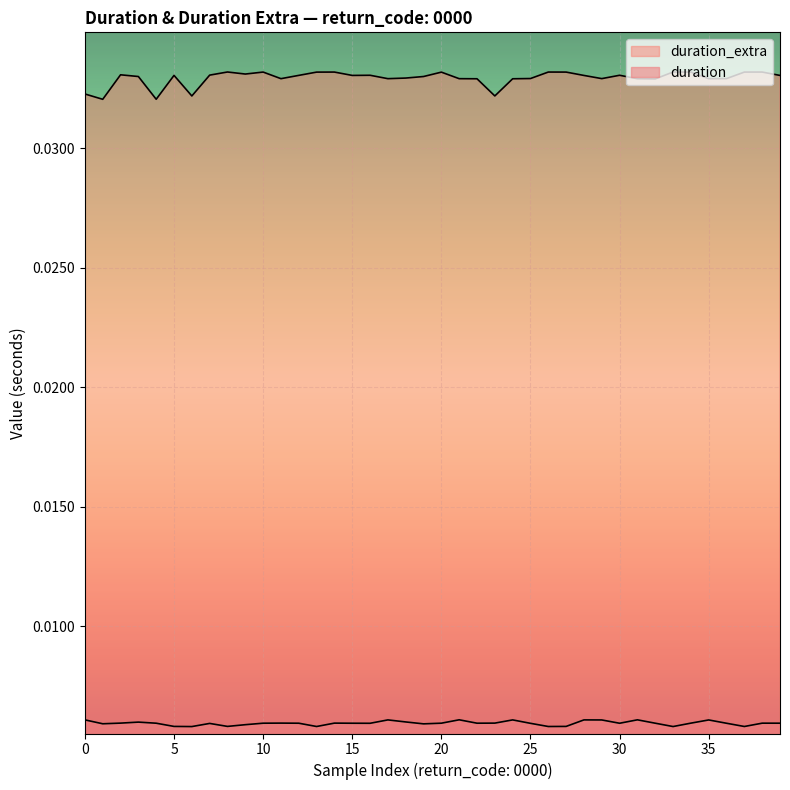

What are all the series names shown in the legend?

duration_extra, duration